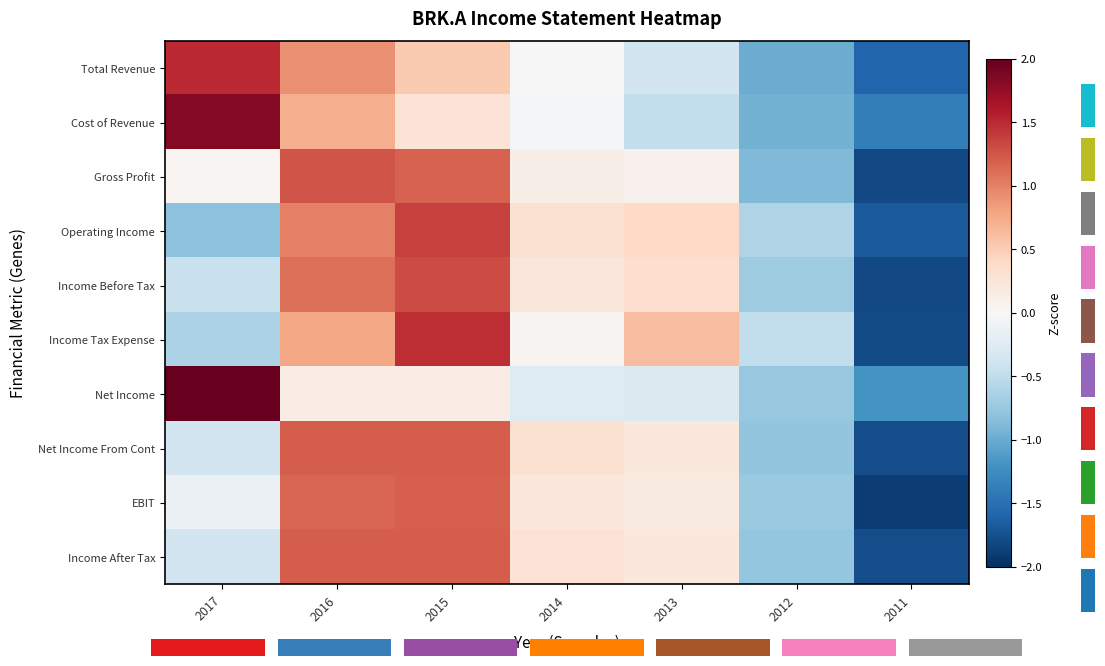

The Net Income From Cont series shows 0.3 at 2014. True or false?

True